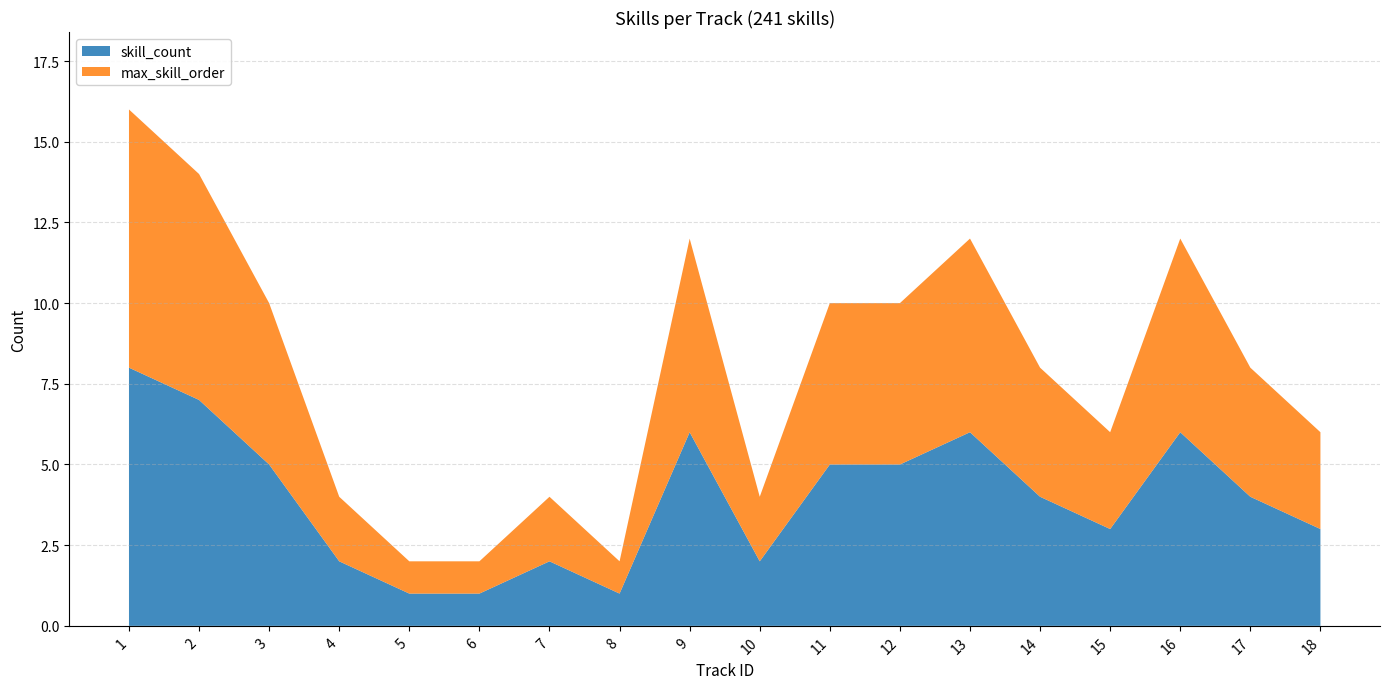

Reading right to left, extract all data points from this chart.

skill_count: 3	4	6	3	4	6	5	5	2	6	1	2	1	1	2	5	7	8
max_skill_order: 3	4	6	3	4	6	5	5	2	6	1	2	1	1	2	5	7	8